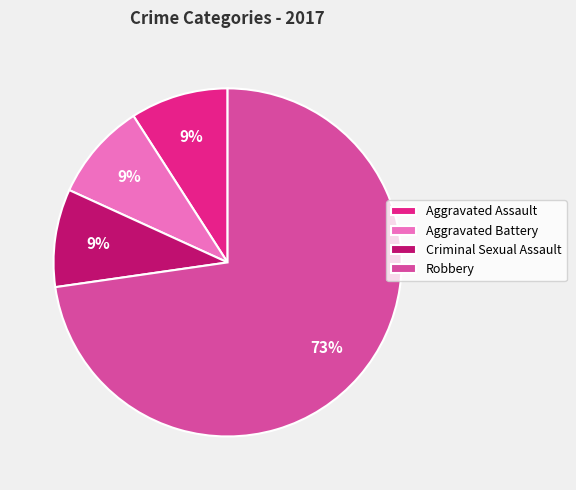

To the nearest percent, what percentage of the pie is Criminal Sexual Assault?

9%